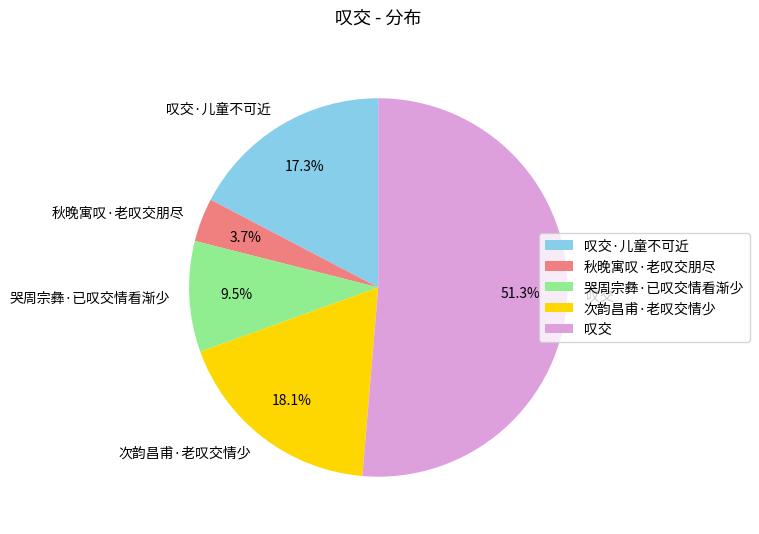

What portion of the pie excludes 哭周宗彝·已叹交情看渐少?

90.5%